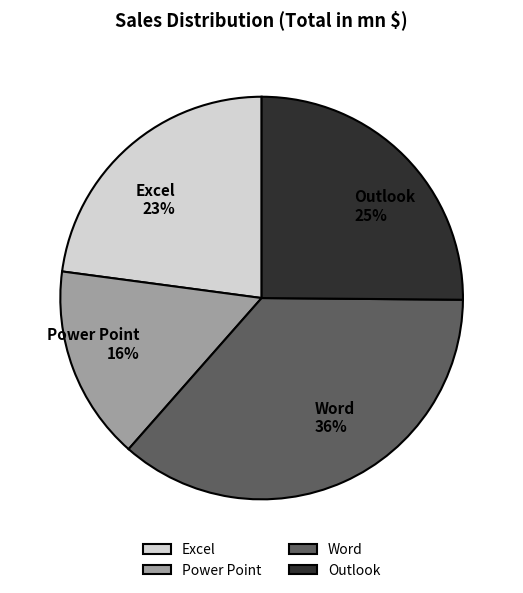

To the nearest percent, what portion does Excel represent?

23%